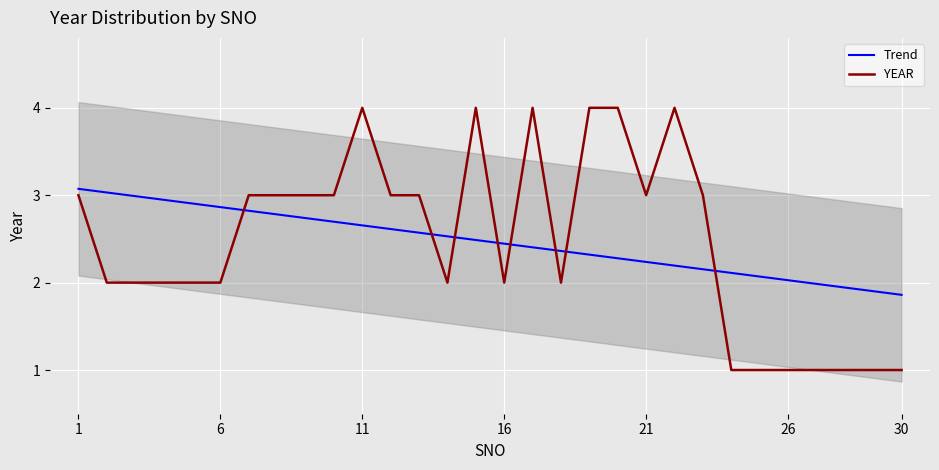

Which series has the largest total across all categories?

Trend